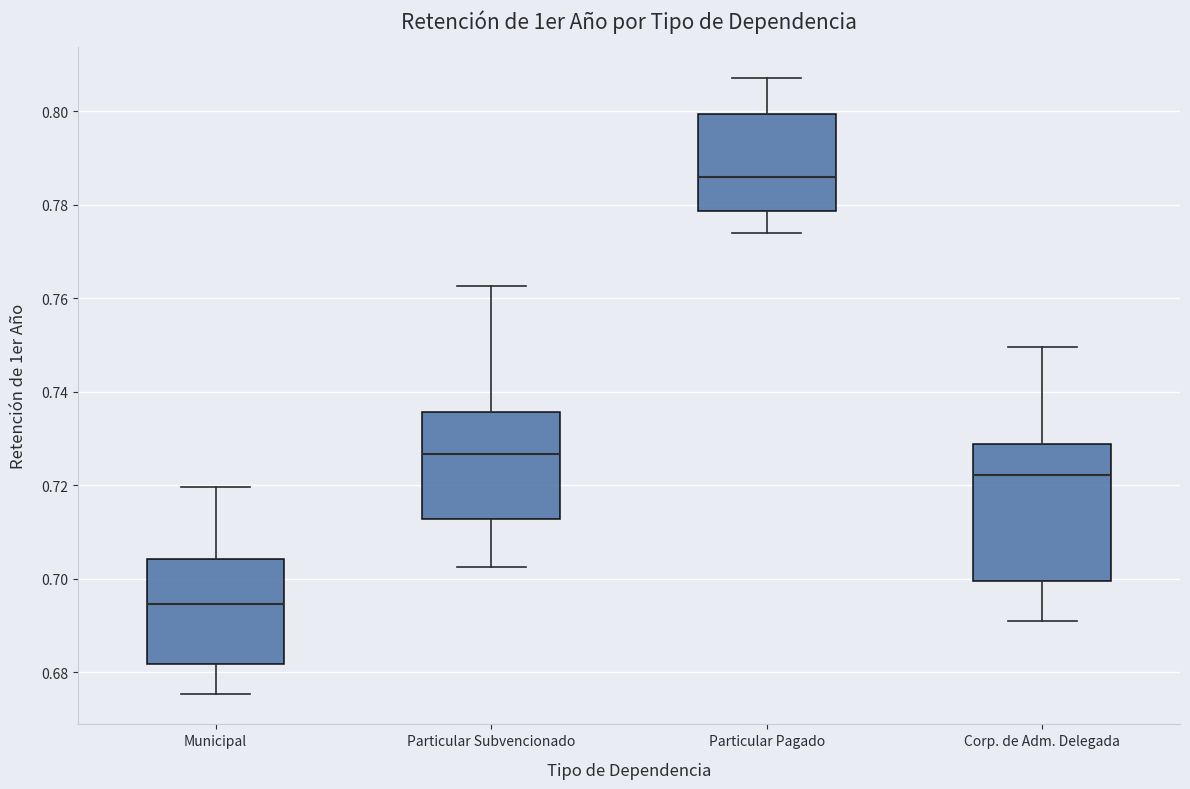

Reading left to right, transcribe this box plot: for each box, give where its median line is, the range the box spans, and where its two whiskers end, as read against the y-axis. The values are not printed on the chart, so give them approximately, as read against the axis.

Municipal: median 0.694, box 0.682 to 0.704, whiskers 0.676 to 0.720
Particular Subvencionado: median 0.726, box 0.712 to 0.736, whiskers 0.702 to 0.762
Particular Pagado: median 0.786, box 0.778 to 0.800, whiskers 0.774 to 0.808
Corp. de Adm. Delegada: median 0.722, box 0.700 to 0.728, whiskers 0.690 to 0.750